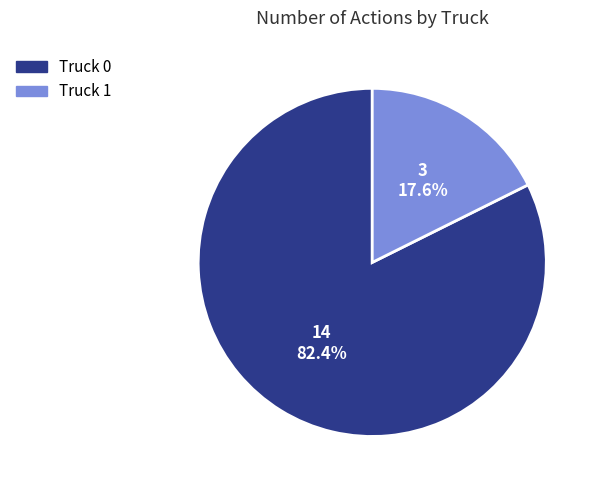

Combined, do Truck 0 and Truck 1 account for over 50%?

Yes